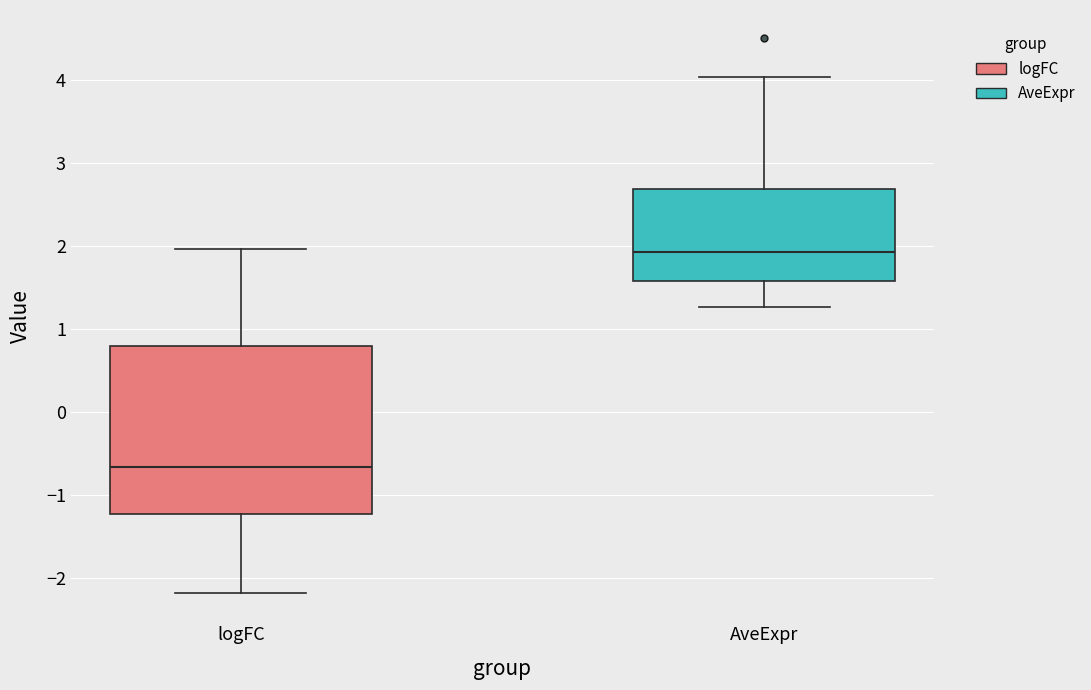

Reading left to right, read every box against the y-axis: the position of its median line, the range the box covers, and the ends of its whiskers. The values are not printed on the chart, so give them approximately, as read against the axis.

logFC: median -0.7, box -1.2 to 0.8, whiskers -2.2 to 2.0
AveExpr: median 1.9, box 1.6 to 2.7, whiskers 1.3 to 4.0